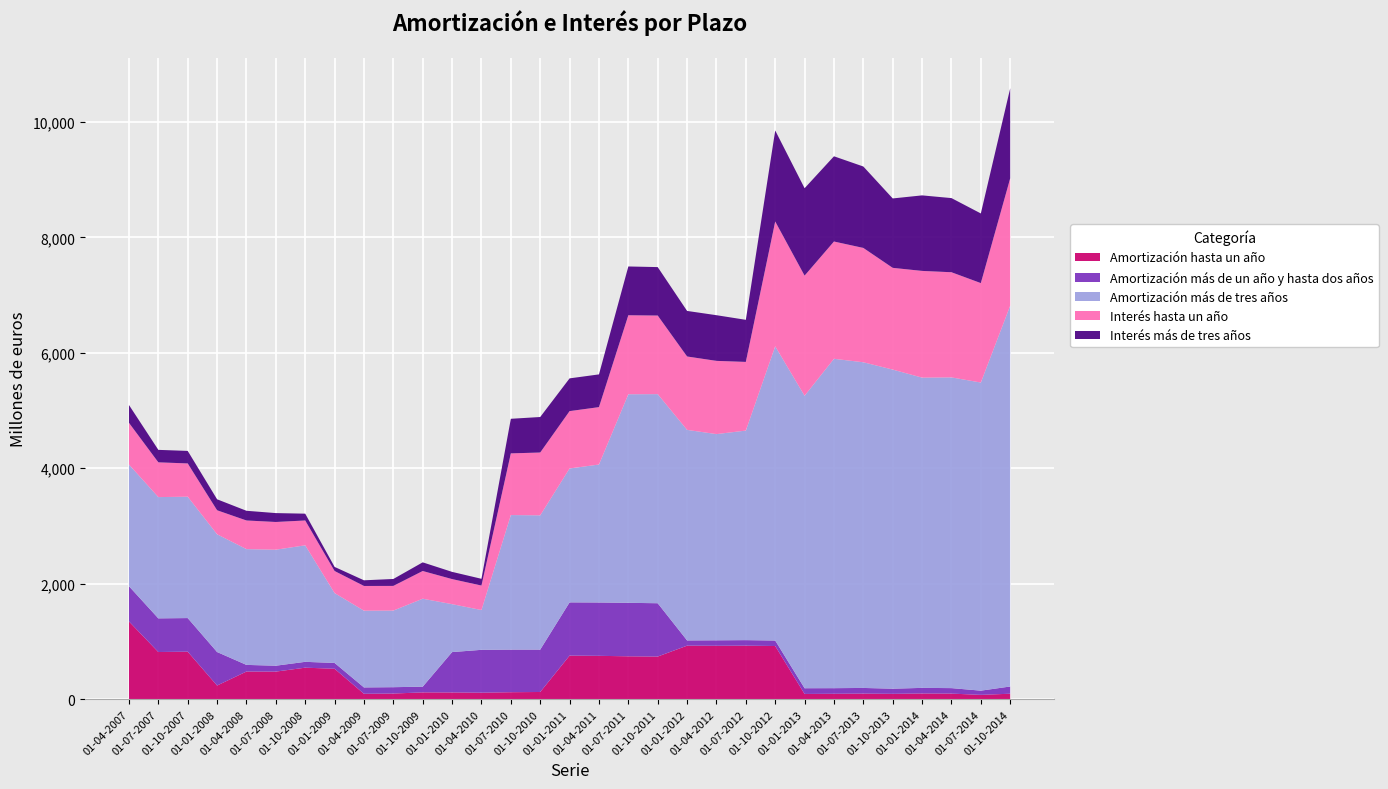

Reading left to right, what are all the values shown in this chart?

Amortización hasta un año: 01-04-2007=1348	01-07-2007=818	01-10-2007=824	01-01-2008=238	01-04-2008=480	01-07-2008=479	01-10-2008=547	01-01-2009=528	01-04-2009=95	01-07-2009=99	01-10-2009=119	01-01-2010=118	01-04-2010=114	01-07-2010=122	01-10-2010=126	01-01-2011=756	01-04-2011=752	01-07-2011=744	01-10-2011=740	01-01-2012=928	01-04-2012=926	01-07-2012=928	01-10-2012=922	01-01-2013=92	01-04-2013=95	01-07-2013=98	01-10-2013=94	01-01-2014=100	01-04-2014=98	01-07-2014=76	01-10-2014=96
Amortización más de un año y hasta dos años: 01-04-2007=610	01-07-2007=583	01-10-2007=582	01-01-2008=580	01-04-2008=115	01-07-2008=102	01-10-2008=101	01-01-2009=101	01-04-2009=110	01-07-2009=110	01-10-2009=99	01-01-2010=699	01-04-2010=742	01-07-2010=738	01-10-2010=734	01-01-2011=922	01-04-2011=924	01-07-2011=926	01-10-2011=923	01-01-2012=91	01-04-2012=95	01-07-2012=96	01-10-2012=95	01-01-2013=99	01-04-2013=97	01-07-2013=98	01-10-2013=89	01-01-2014=97	01-04-2014=95	01-07-2014=73	01-10-2014=125
Amortización más de tres años: 01-04-2007=2107	01-07-2007=2100	01-10-2007=2102	01-01-2008=2039	01-04-2008=2005	01-07-2008=2009	01-10-2008=2018	01-01-2009=1210	01-04-2009=1329	01-07-2009=1327	01-10-2009=1523	01-01-2010=830	01-04-2010=689	01-07-2010=2330	01-10-2010=2325	01-01-2011=2319	01-04-2011=2389	01-07-2011=3612	01-10-2011=3621	01-01-2012=3646	01-04-2012=3571	01-07-2012=3629	01-10-2012=5095	01-01-2013=5065	01-04-2013=5704	01-07-2013=5640	01-10-2013=5526	01-01-2014=5373	01-04-2014=5381	01-07-2014=5336	01-10-2014=6595
Interés hasta un año: 01-04-2007=722	01-07-2007=602	01-10-2007=576	01-01-2008=416	01-04-2008=496	01-07-2008=480	01-10-2008=430	01-01-2009=382	01-04-2009=428	01-07-2009=427	01-10-2009=480	01-01-2010=434	01-04-2010=424	01-07-2010=1068	01-10-2010=1088	01-01-2011=993	01-04-2011=994	01-07-2011=1368	01-10-2011=1361	01-01-2012=1271	01-04-2012=1268	01-07-2012=1189	01-10-2012=2162	01-01-2013=2080	01-04-2013=2031	01-07-2013=1980	01-10-2013=1762	01-01-2014=1848	01-04-2014=1821	01-07-2014=1722	01-10-2014=2206
Interés más de tres años: 01-04-2007=309	01-07-2007=216	01-10-2007=217	01-01-2008=190	01-04-2008=168	01-07-2008=154	01-10-2008=118	01-01-2009=71	01-04-2009=98	01-07-2009=120	01-10-2009=150	01-01-2010=125	01-04-2010=117	01-07-2010=599	01-10-2010=615	01-01-2011=567	01-04-2011=567	01-07-2011=845	01-10-2011=839	01-01-2012=789	01-04-2012=791	01-07-2012=729	01-10-2012=1576	01-01-2013=1514	01-04-2013=1476	01-07-2013=1410	01-10-2013=1202	01-01-2014=1308	01-04-2014=1284	01-07-2014=1206	01-10-2014=1559